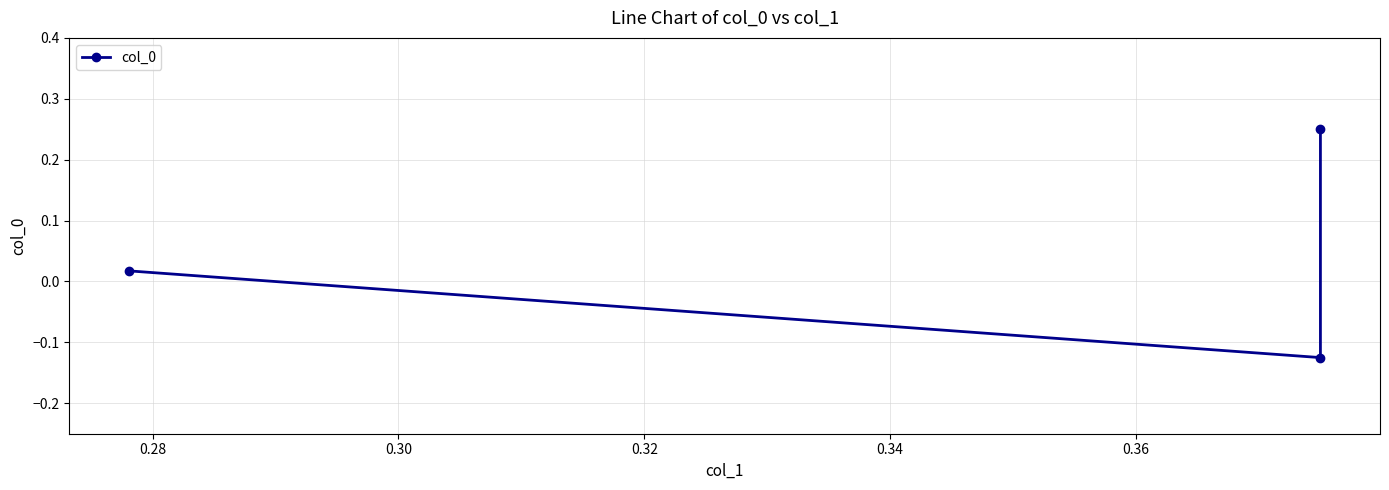

What is the value of the 2nd point from the left?

-0.1